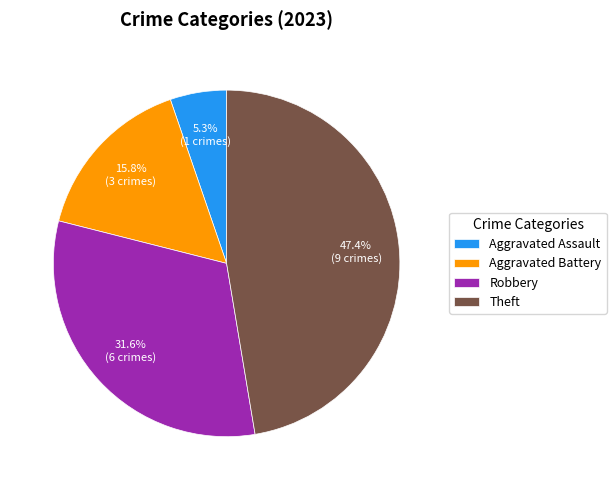

How many segments does this pie chart have?

4